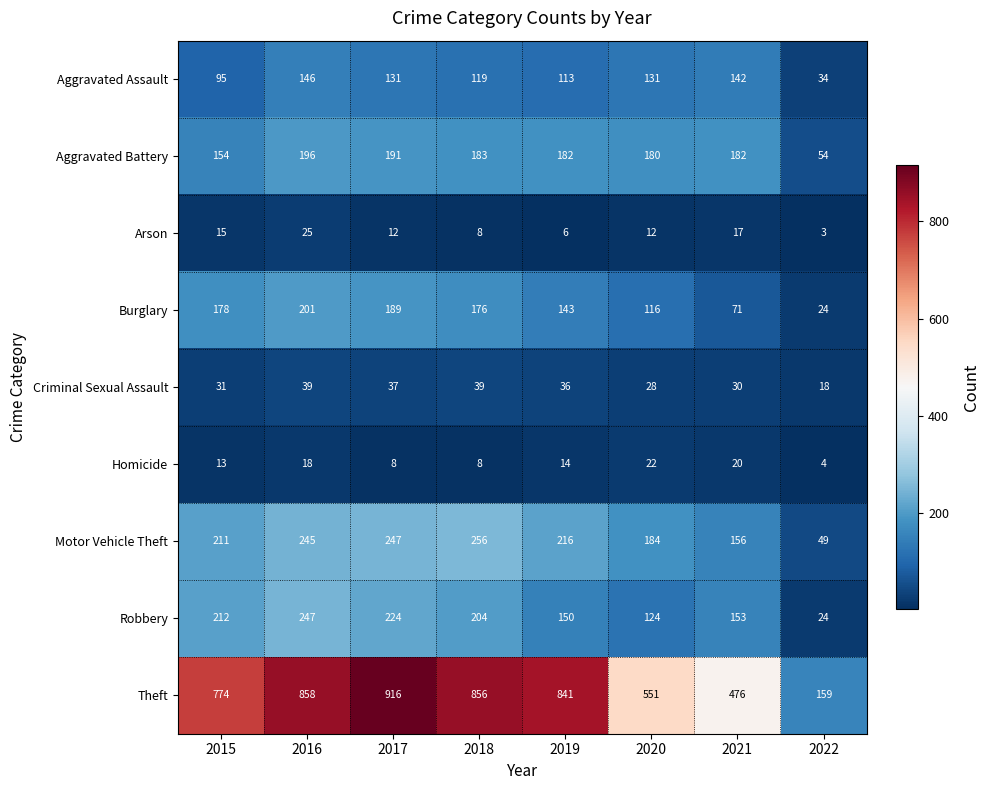

At which category is the sum across all series the highest?

2016